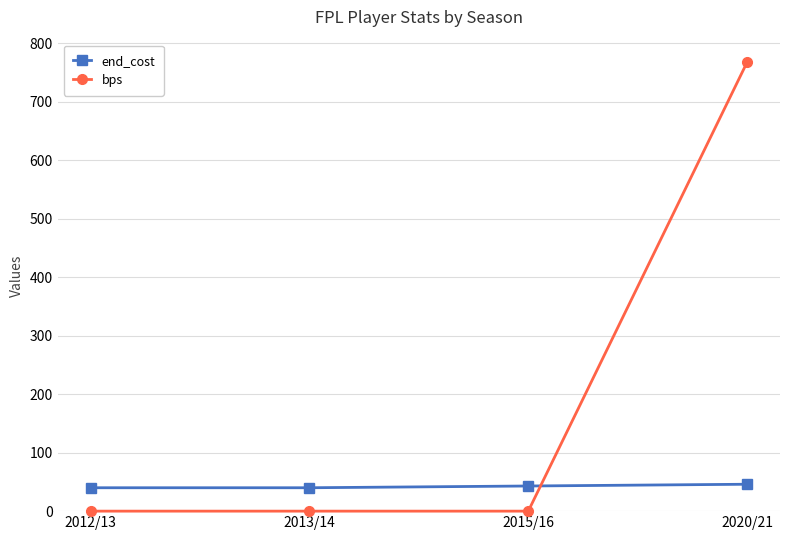

What is the spread (max minus min) of values at 2012/13?

40